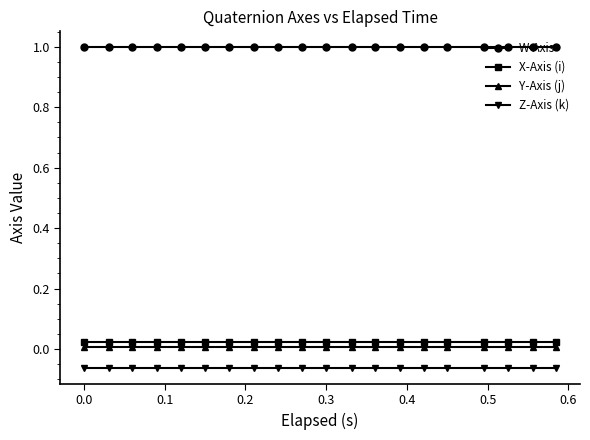

What is the maximum value shown in the chart?

1.0